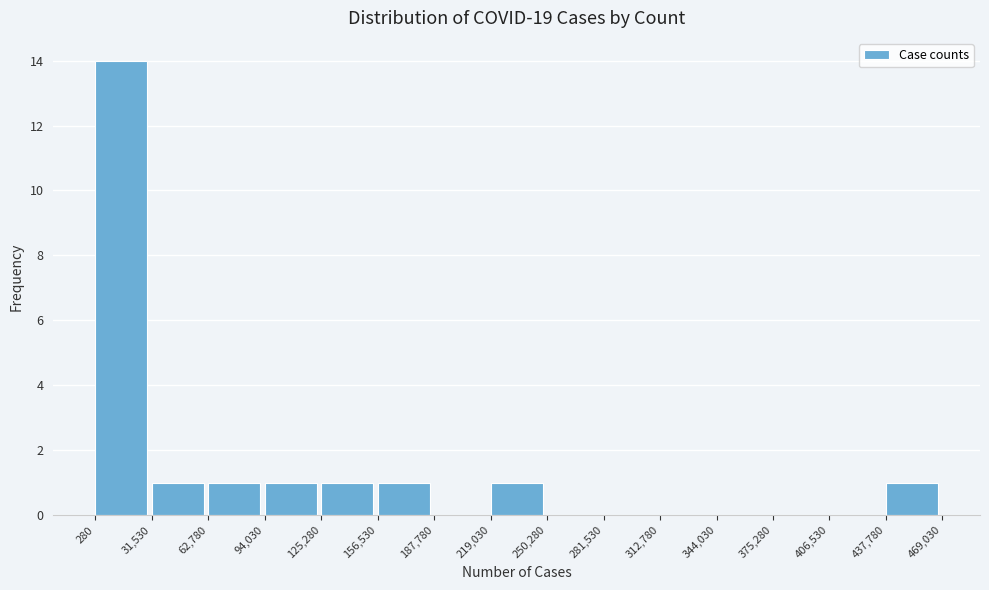

What is the height of the bar covering 280 to 31,530 on the x-axis? The values are not printed on the chart, so give them approximately, as read against the axis.

14